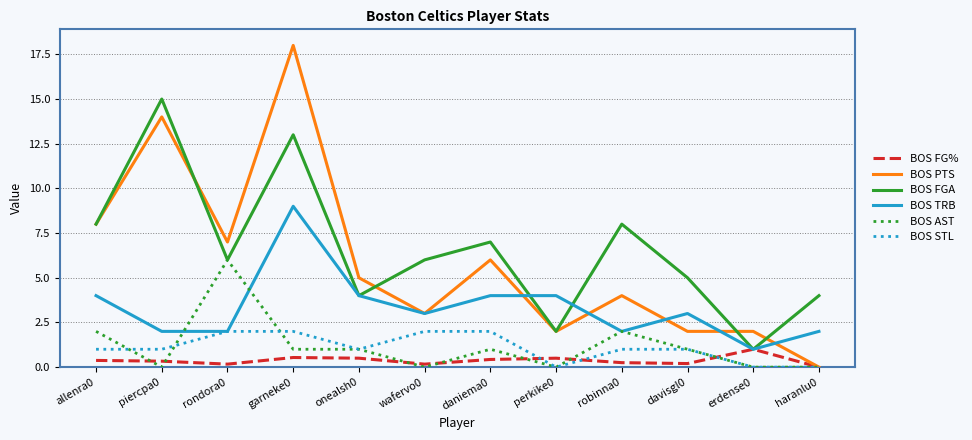

Is this an area chart (filled region under the line)?

No